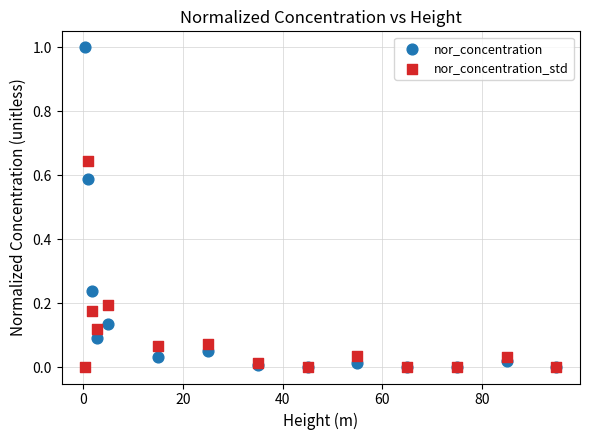

What are all the series names shown in the legend?

nor_concentration, nor_concentration_std